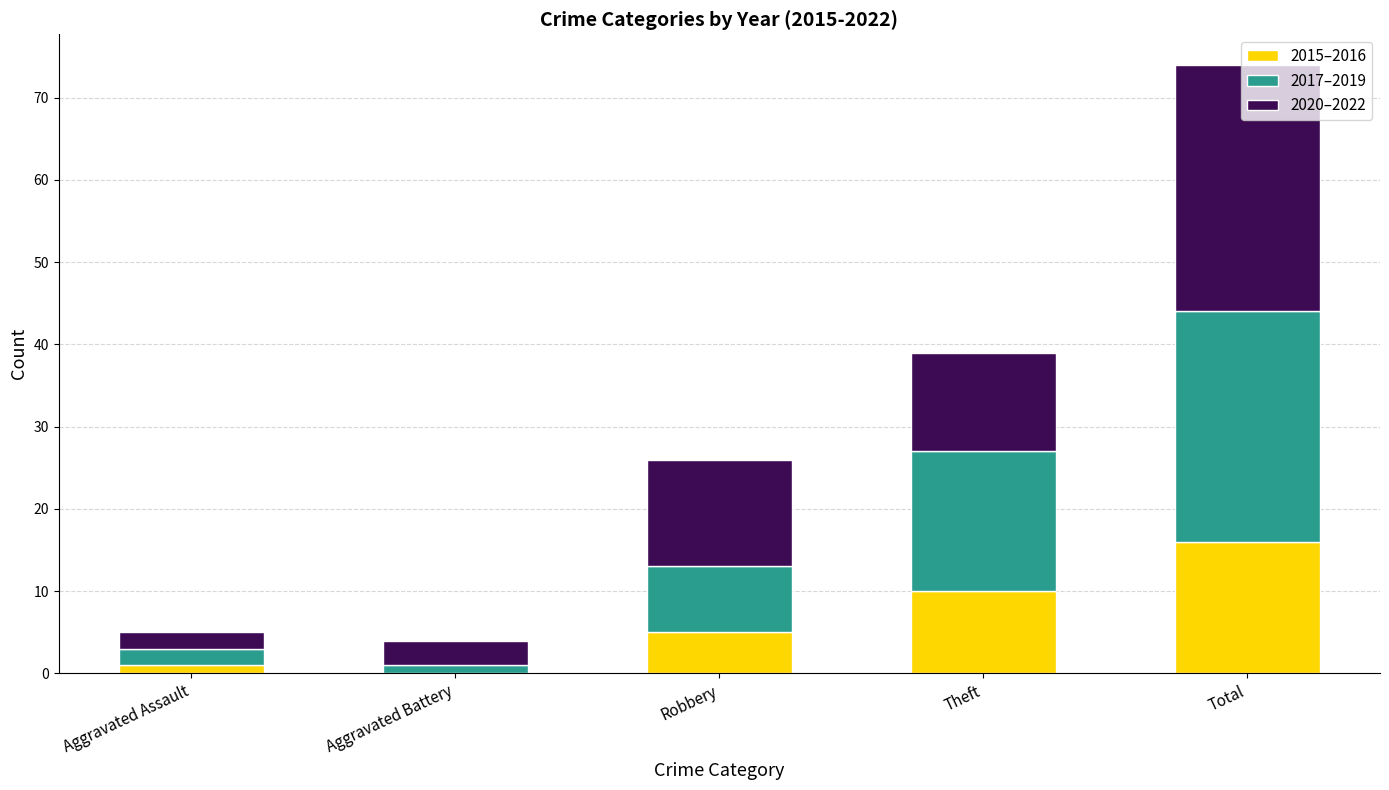

What is the total value across all series at Theft?

39